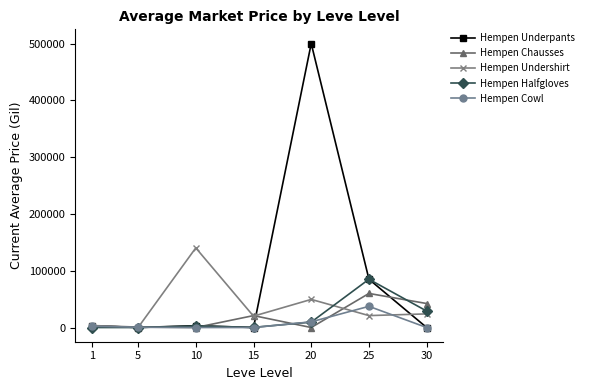

What are all the series names shown in the legend?

Hempen Underpants, Hempen Chausses, Hempen Undershirt, Hempen Halfgloves, Hempen Cowl